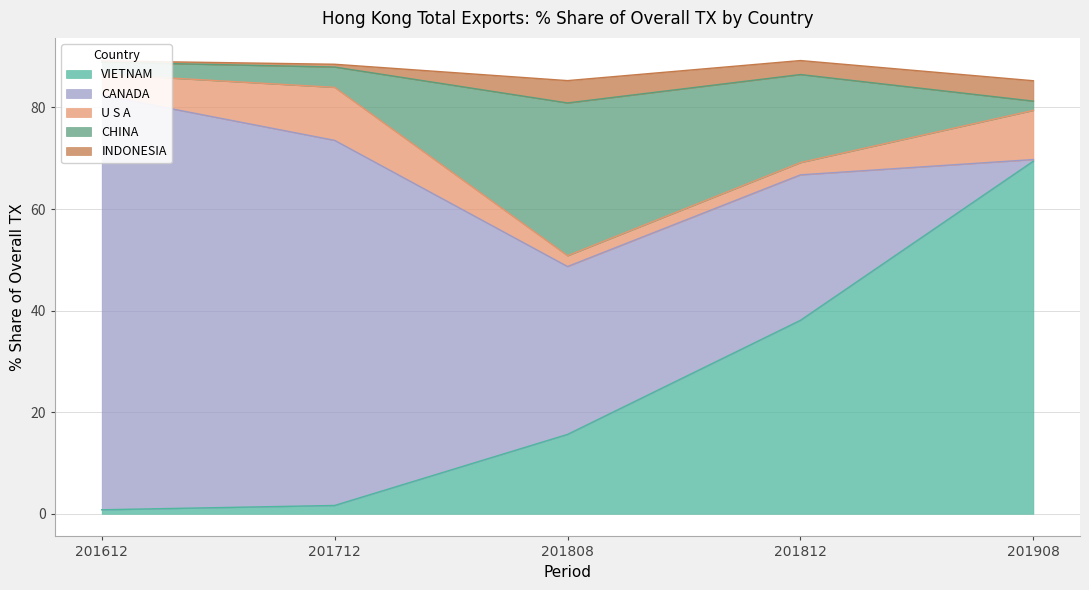

What is the highest value of the VIETNAM series?

69.4